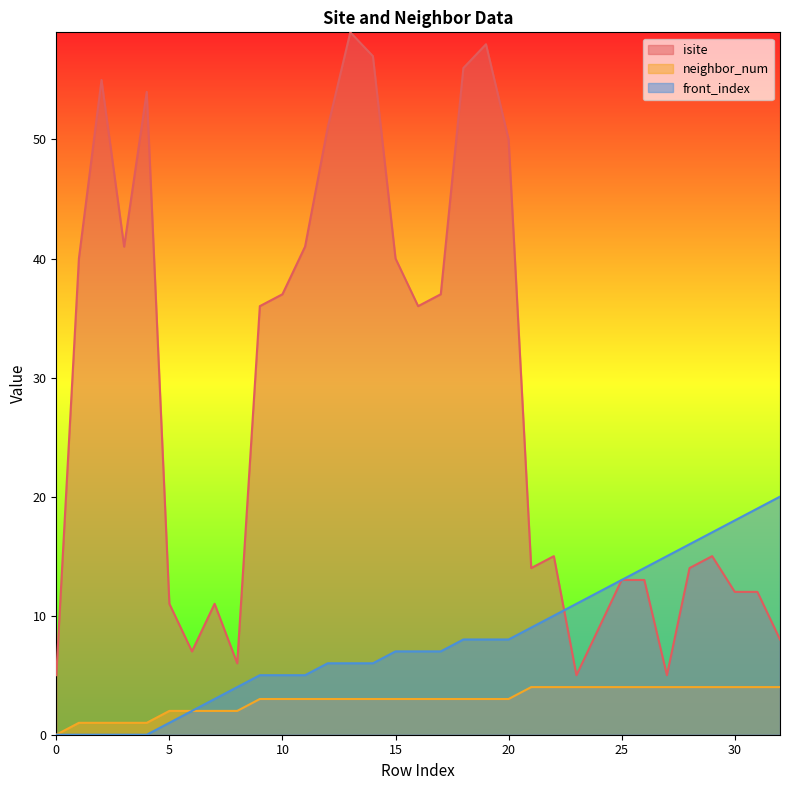

Reading left to right, list all the values displayed in this chart.

isite: 0=5	1=40	2=55	3=41	4=54	5=11	6=7	7=11	8=6	9=36	10=37	11=41	12=51	13=59	14=57	15=40	16=36	17=37	18=56	19=58	20=50	21=14	22=15	23=5	24=9	25=13	26=13	27=5	28=14	29=15	30=12	31=12	32=8
neighbor_num: 0=0	1=1	2=1	3=1	4=1	5=2	6=2	7=2	8=2	9=3	10=3	11=3	12=3	13=3	14=3	15=3	16=3	17=3	18=3	19=3	20=3	21=4	22=4	23=4	24=4	25=4	26=4	27=4	28=4	29=4	30=4	31=4	32=4
front_index: 0=0	1=0	2=0	3=0	4=0	5=1	6=2	7=3	8=4	9=5	10=5	11=5	12=6	13=6	14=6	15=7	16=7	17=7	18=8	19=8	20=8	21=9	22=10	23=11	24=12	25=13	26=14	27=15	28=16	29=17	30=18	31=19	32=20